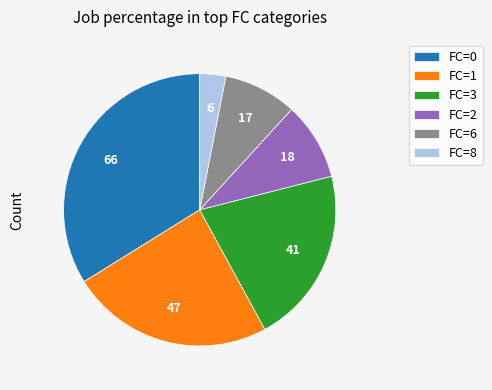

Between FC=1 and FC=2, which is larger?

FC=1